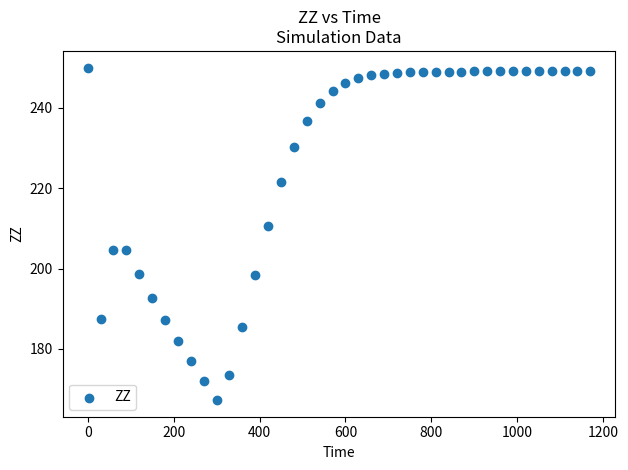

What is the range of X values (max minus min)?

1170.0